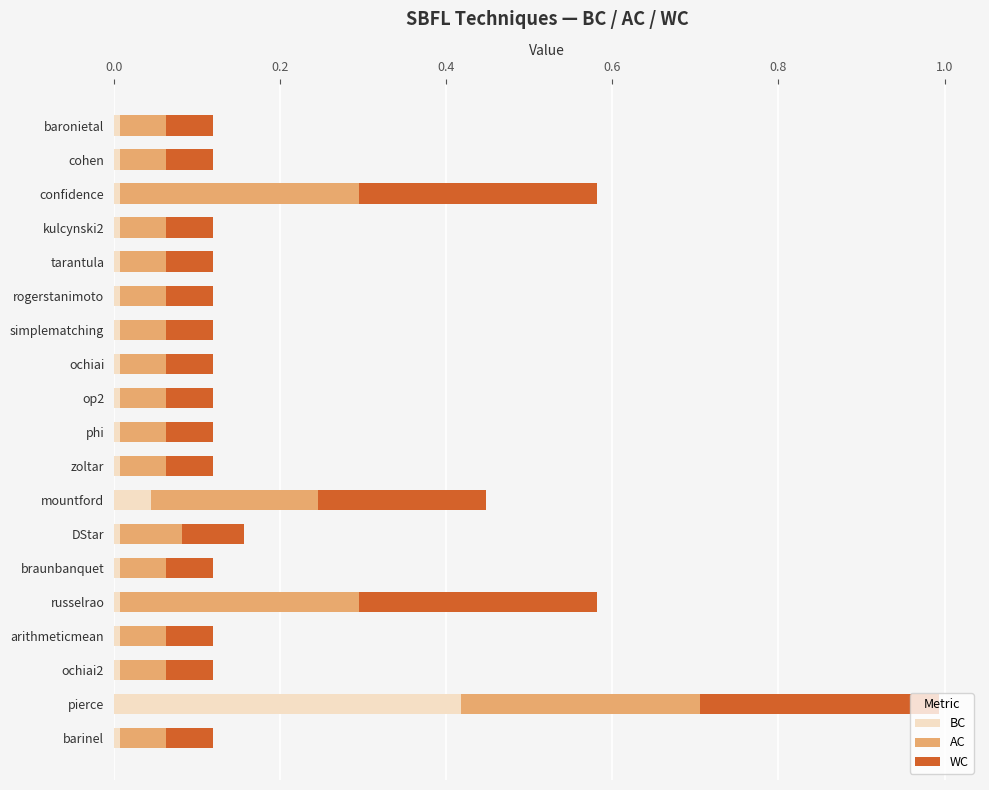

True or false: BC has a value of 0.0 at cohen.

True